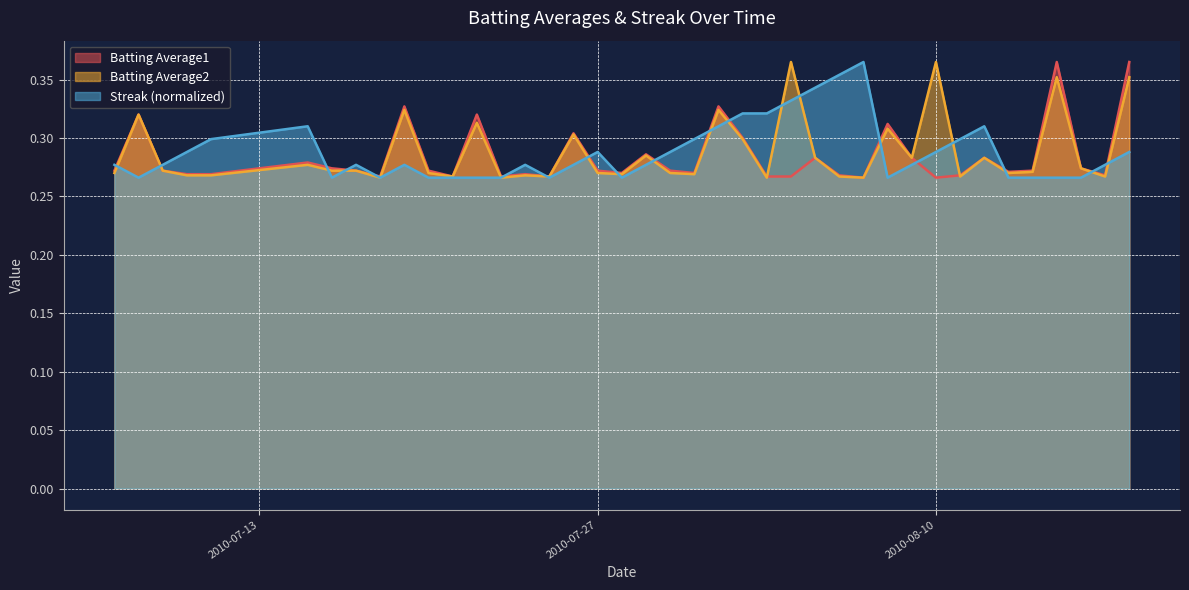

How many lines are shown in the chart?

3